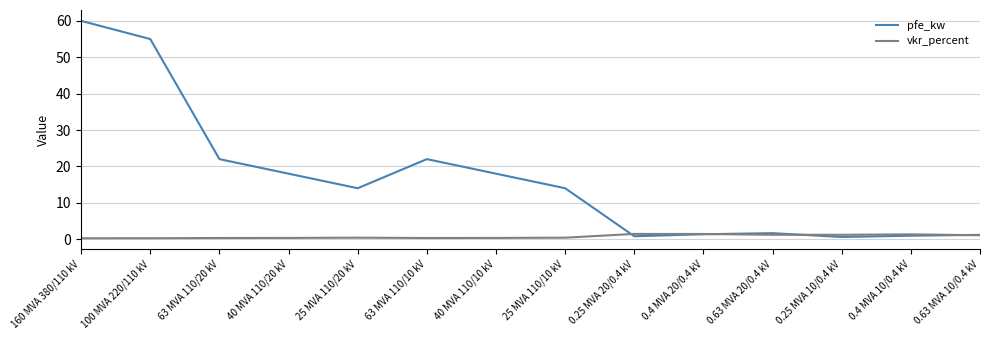

How many distinct data groups are displayed?

2